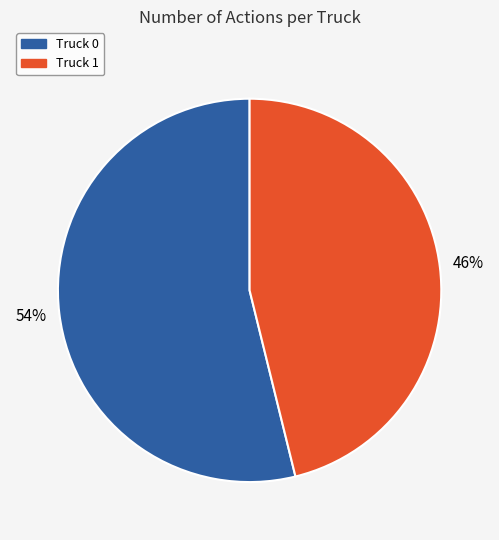

To the nearest percent, what is the average slice percentage?

50%